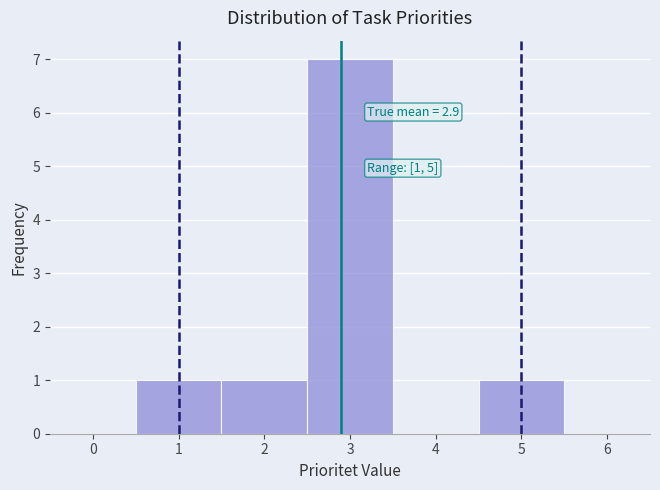

Over which range of the x-axis is the bar tallest?

2.5 to 3.5